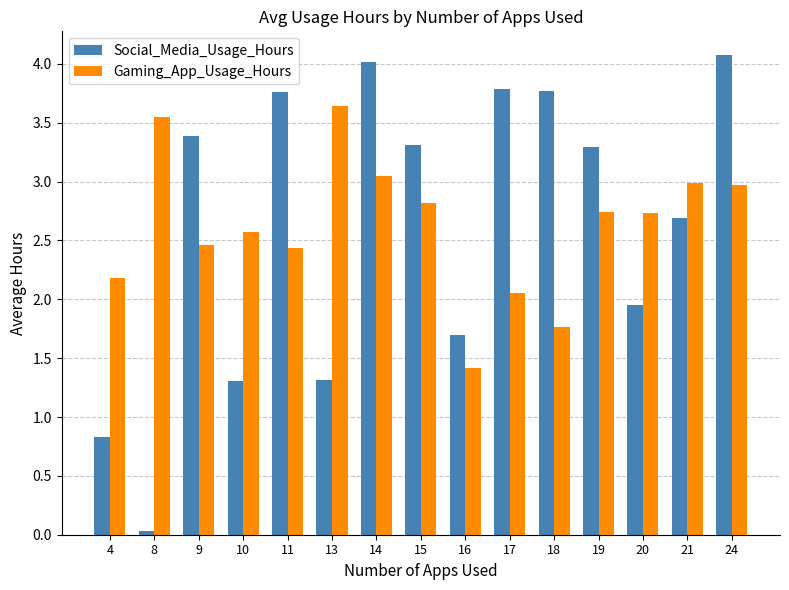

List the series in order of their peak value, highest first.

Social_Media_Usage_Hours, Gaming_App_Usage_Hours